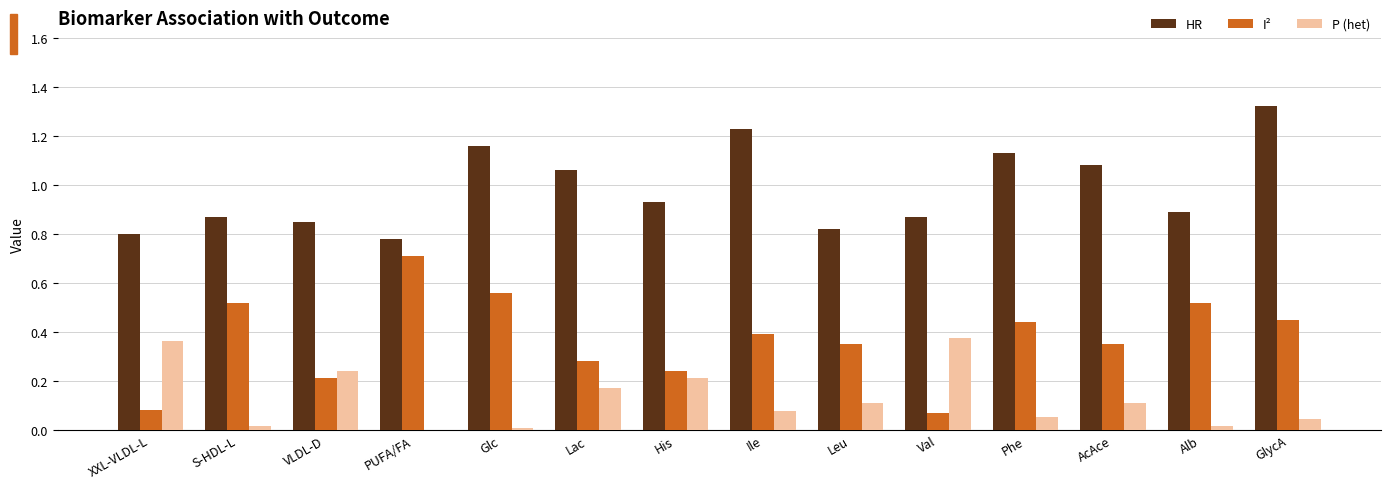

Between Phe and GlycA, which series saw the biggest shift?

HR